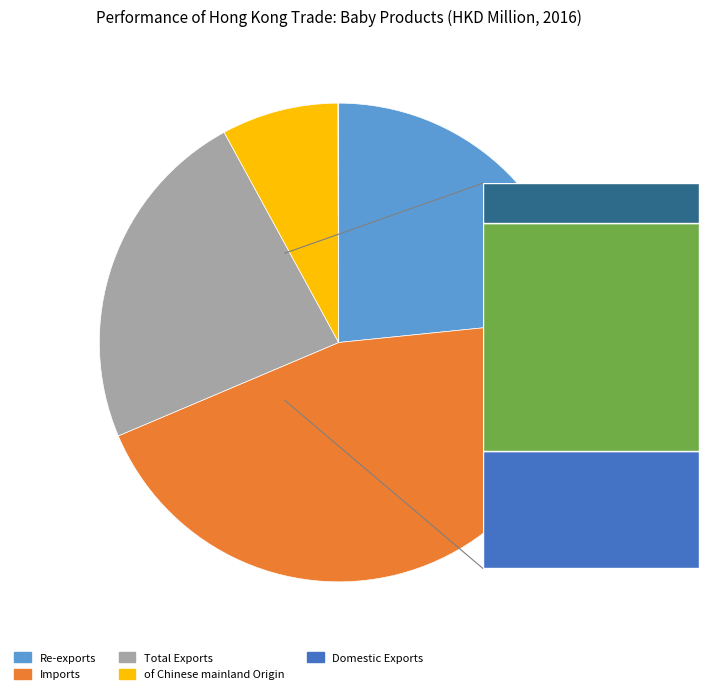

What is the largest slice in the pie chart?

Imports